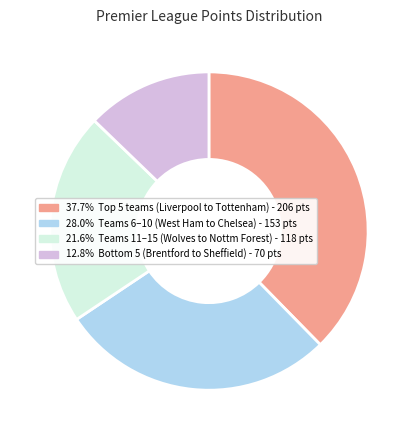

Does any single category account for the majority?

No